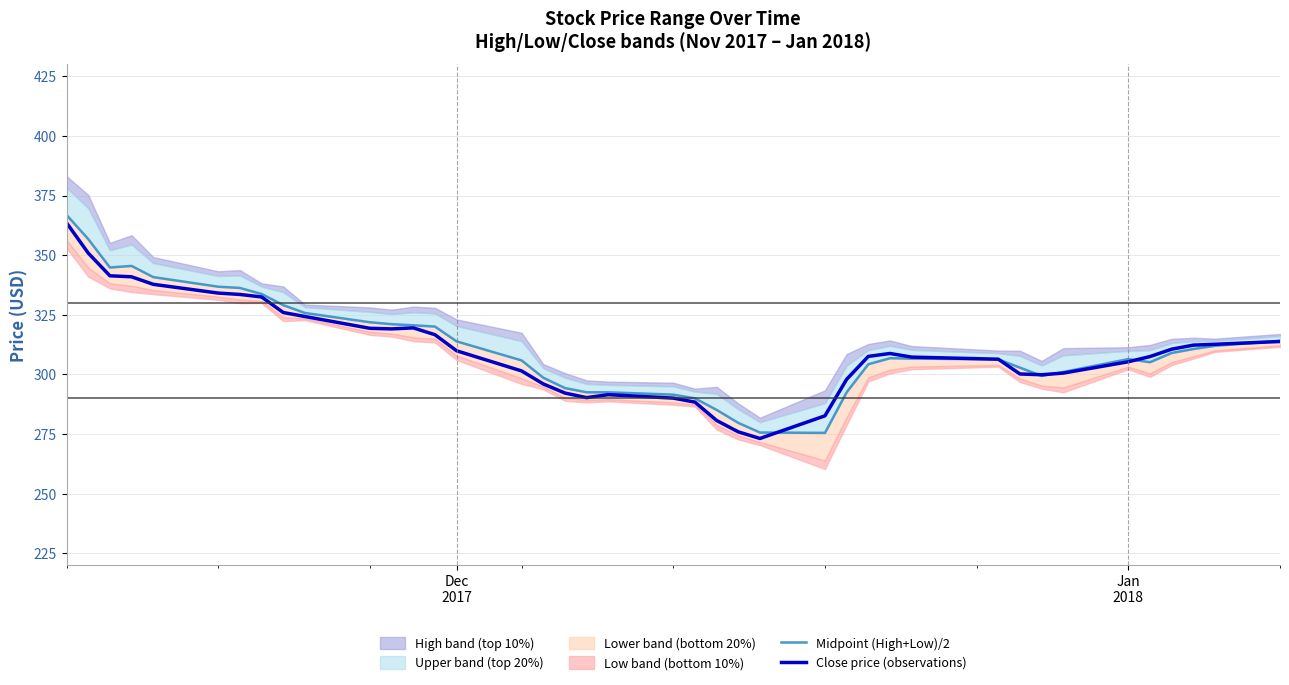

What is the maximum value for Close price (observations)?

363.5